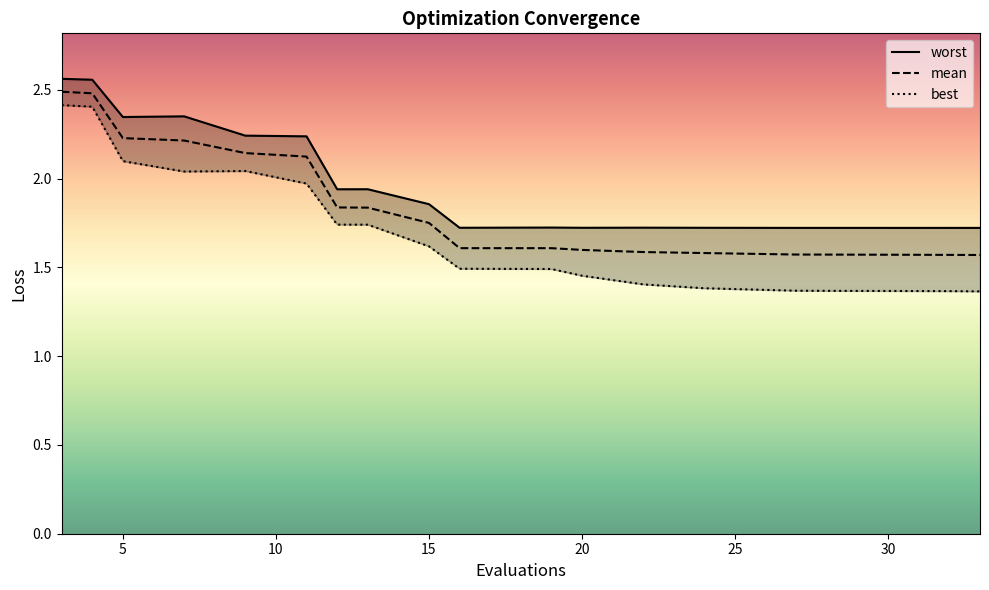

True or false: best and mean cross at least once.

False